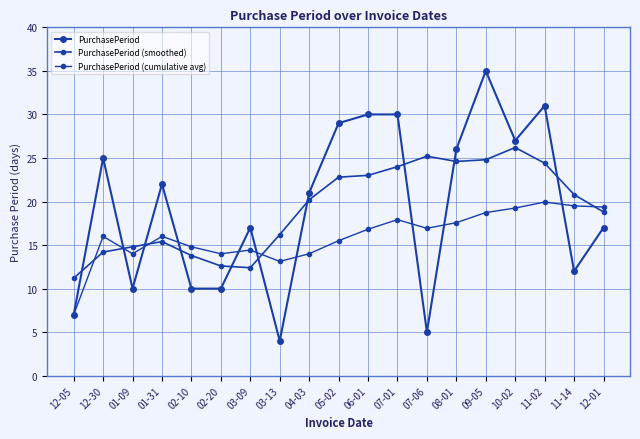

Which series ends up on top after the final intersection of PurchasePeriod (cumulative avg) and PurchasePeriod?

PurchasePeriod (cumulative avg)